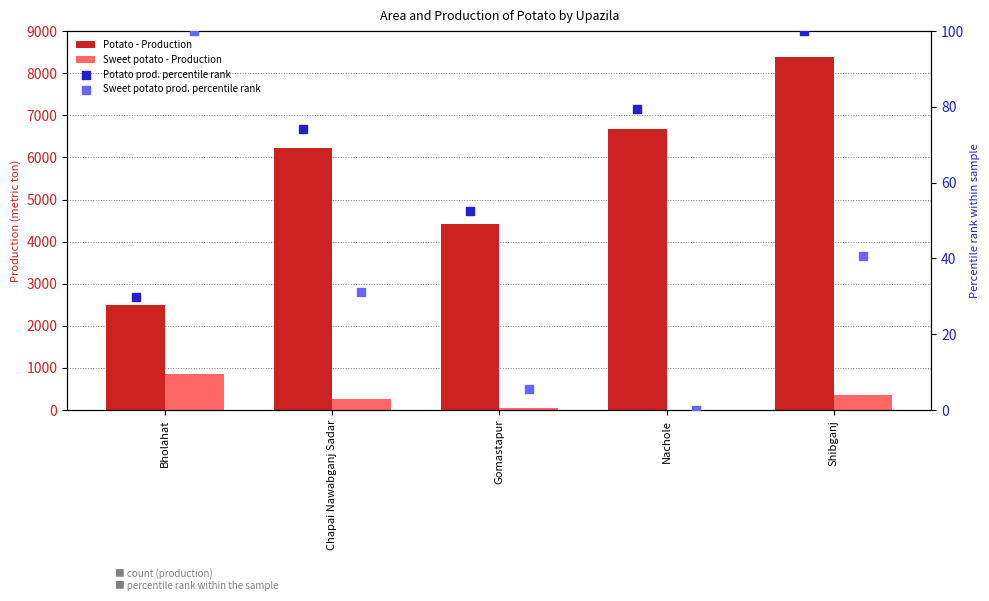

What are all the series names shown in the legend?

Potato - Production, Sweet potato - Production, Potato prod. percentile rank, Sweet potato prod. percentile rank